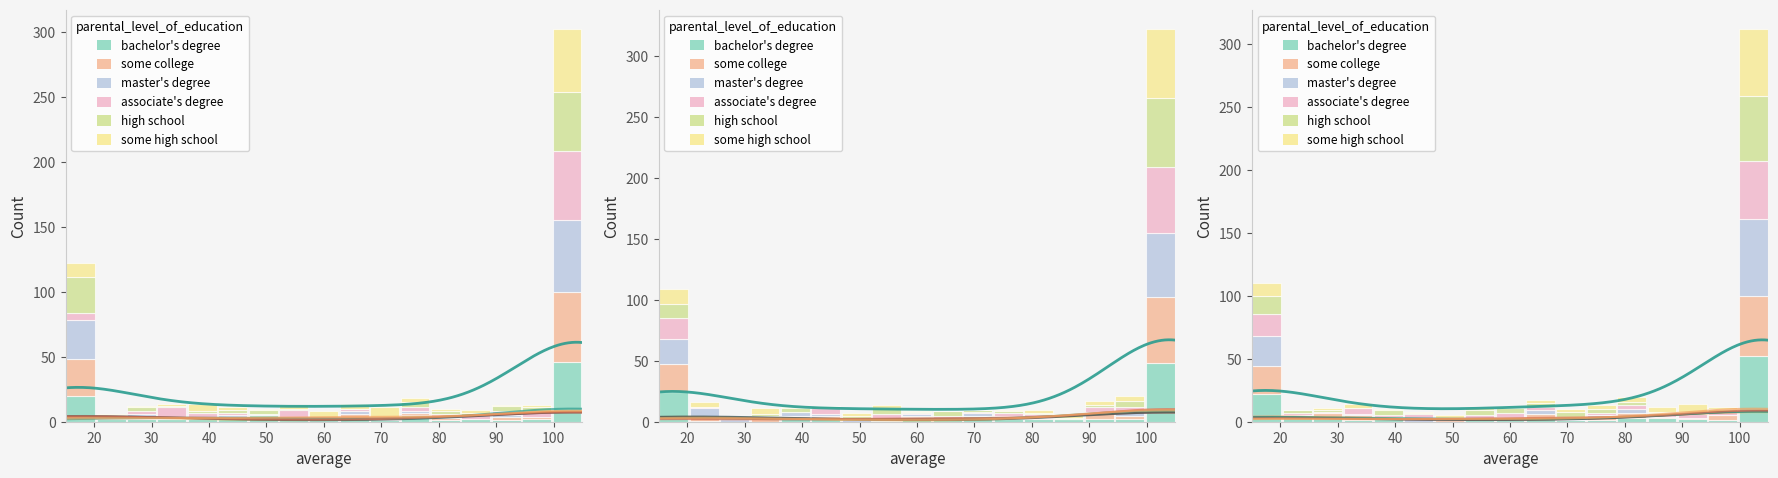

The value of some college at 60 is 2. True or false?

True